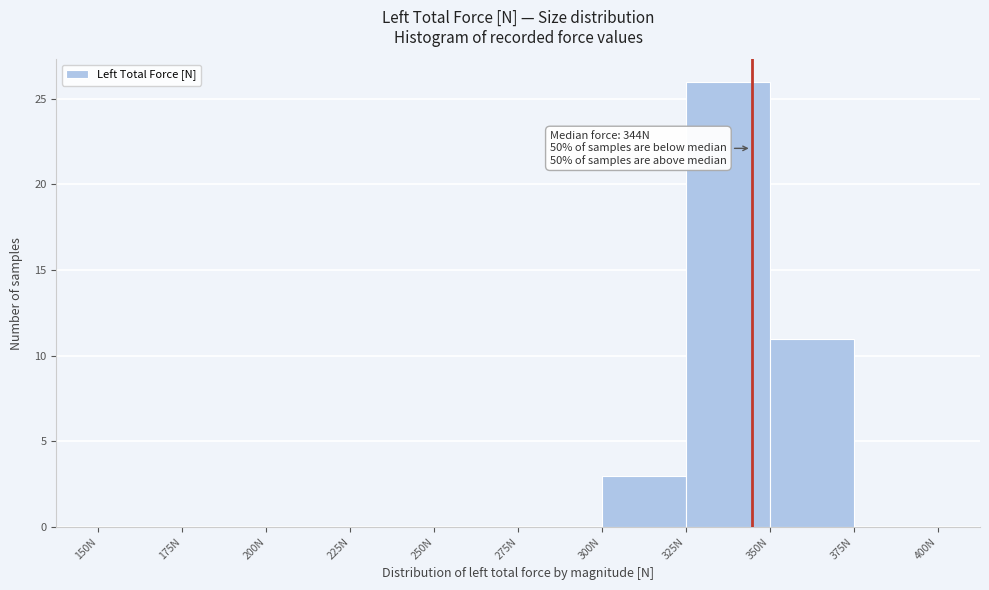

Which range on the x-axis has the tallest bar?

325 to 350